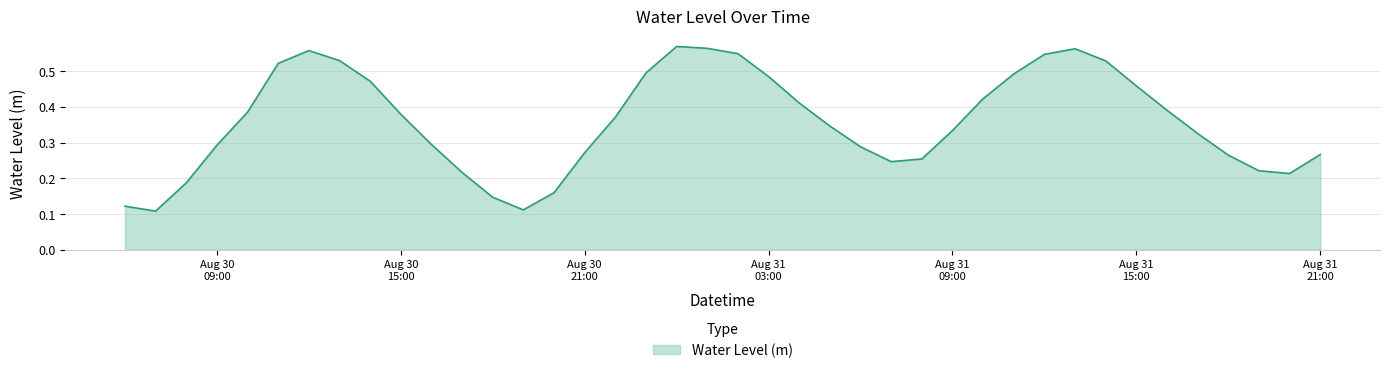

How many lines are shown in the chart?

1